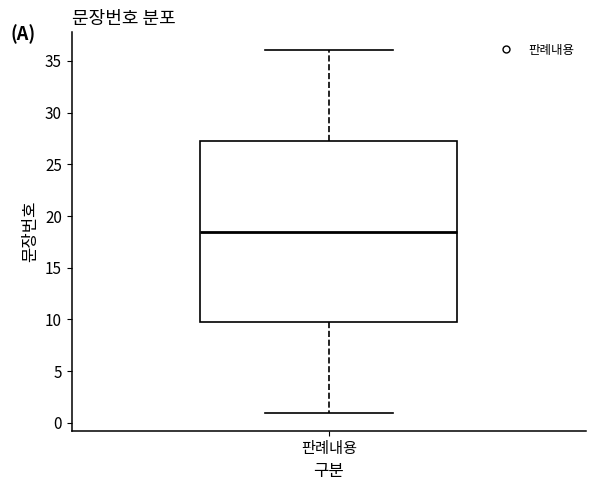

Where does the lower whisker of the box for 판례내용 end on the y-axis? The values are not printed on the chart, so give them approximately, as read against the axis.

1.0